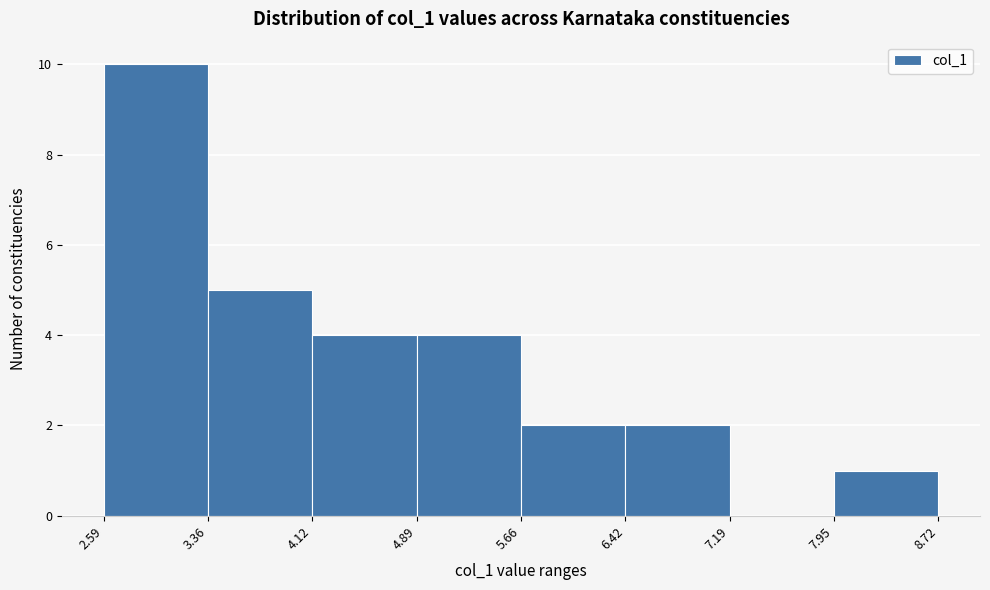

Over which range of the x-axis is the bar tallest?

2.59 to 3.36